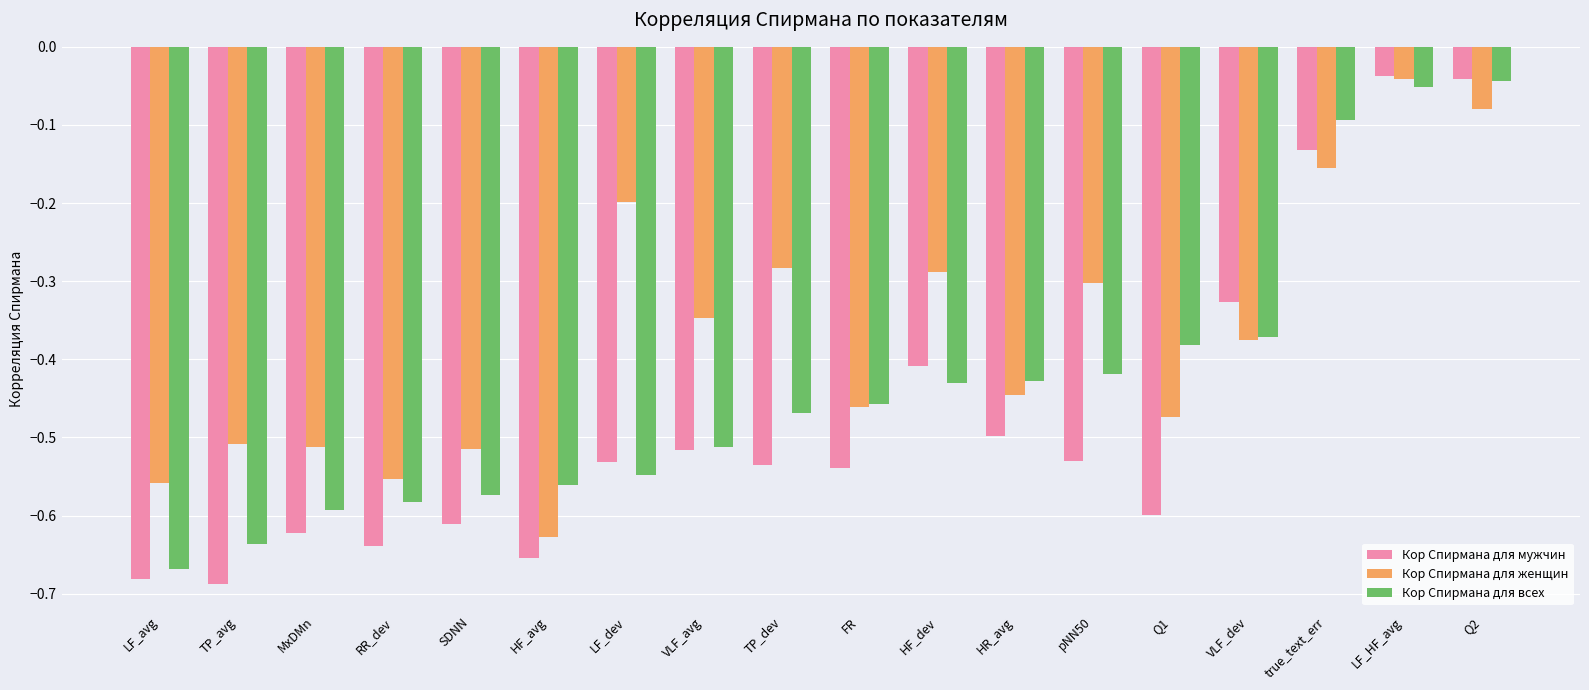

Which series has the largest total across all categories?

Кор Спирмана для женщин